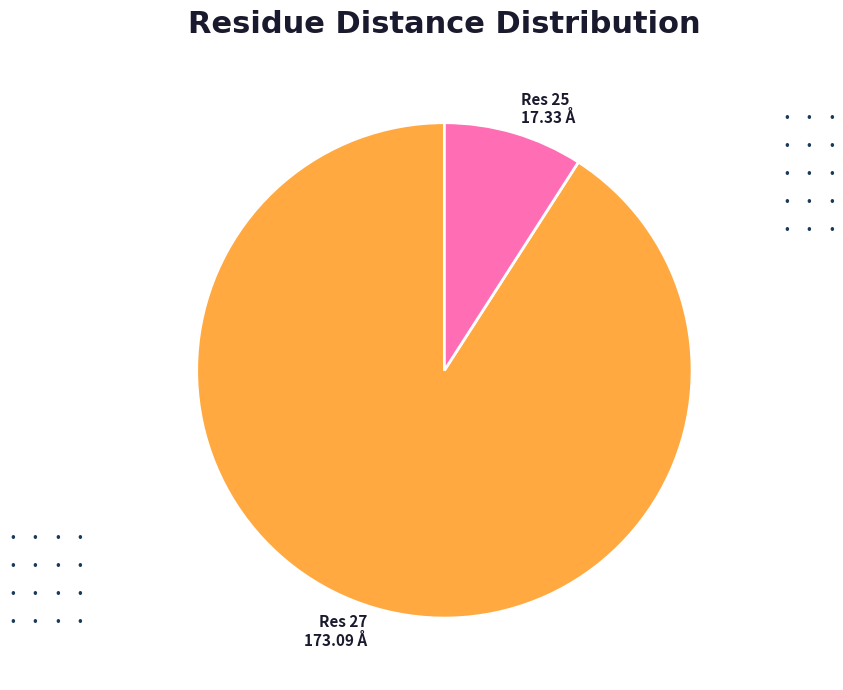

Rank the categories by value from lowest to highest.

Res 25 17.33 Å, Res 27 173.09 Å